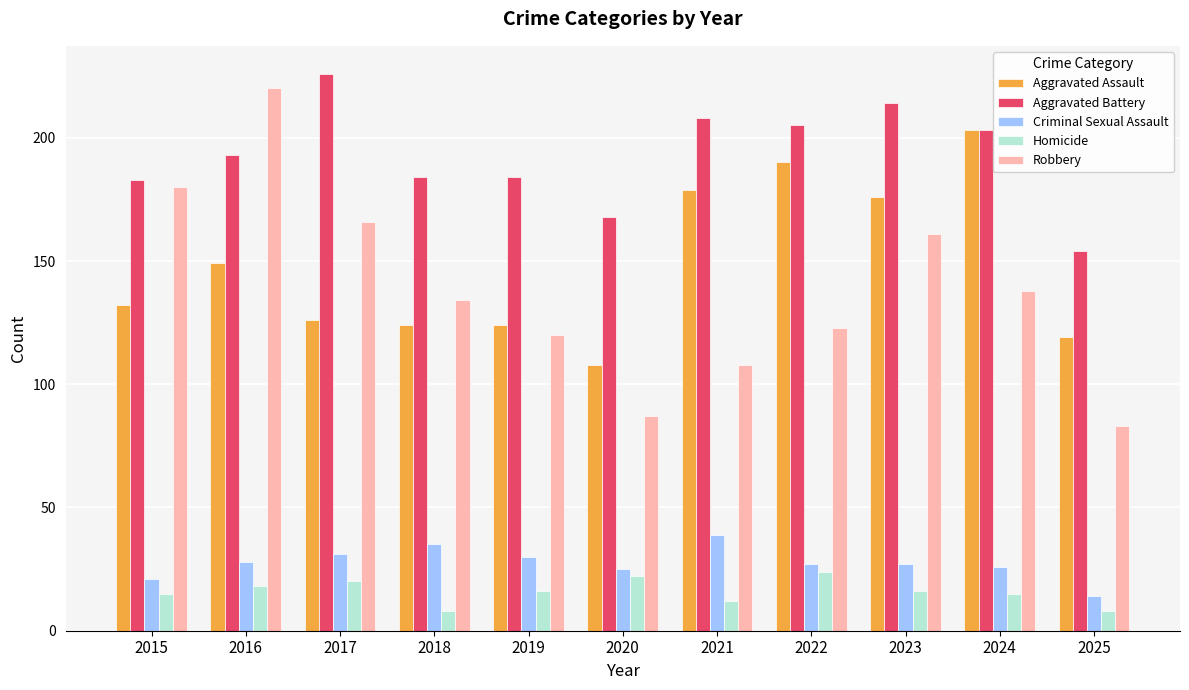

True or false: Aggravated Battery has a value of 183 at 2015.

True